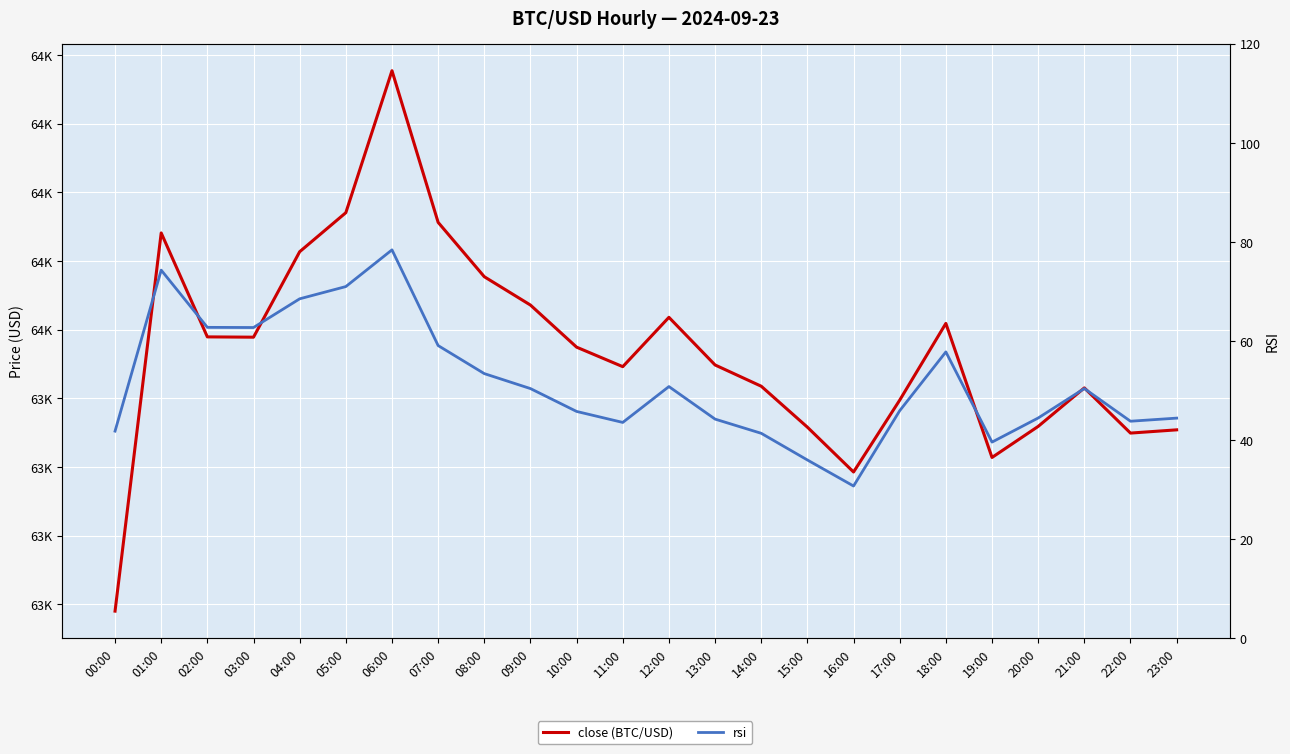

What is the label of the 13th point from the left?

12:00